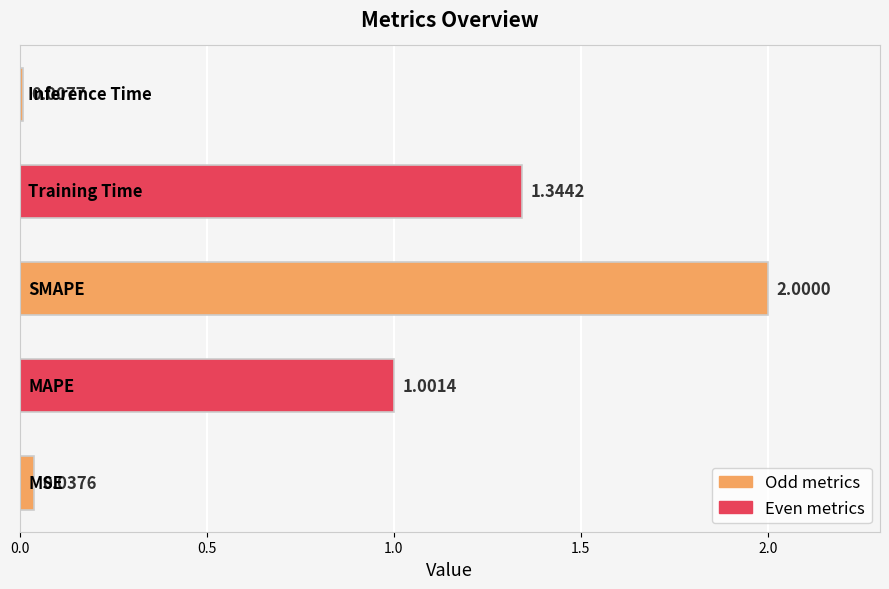

What is the difference between the maximum and minimum values?

2.0